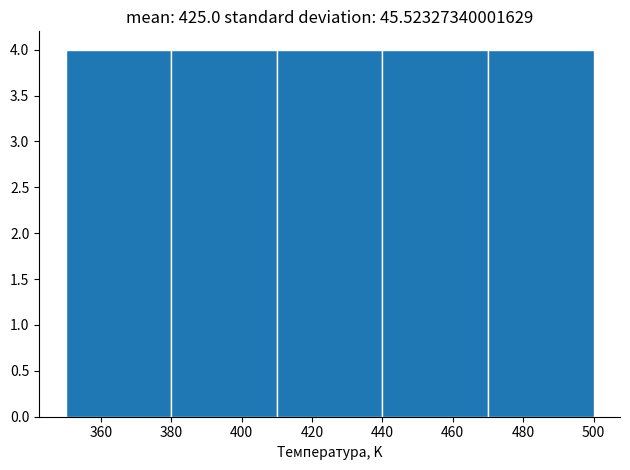

How tall is the bar that spans 410 to 440 on the x-axis? The values are not printed on the chart, so give them approximately, as read against the axis.

4